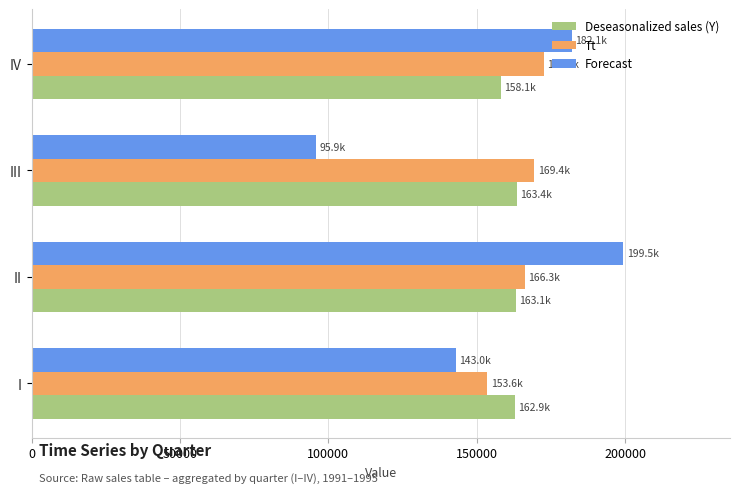

Rank the series by their maximum value, from highest to lowest.

Forecast, Tt, Deseasonalized sales (Y)